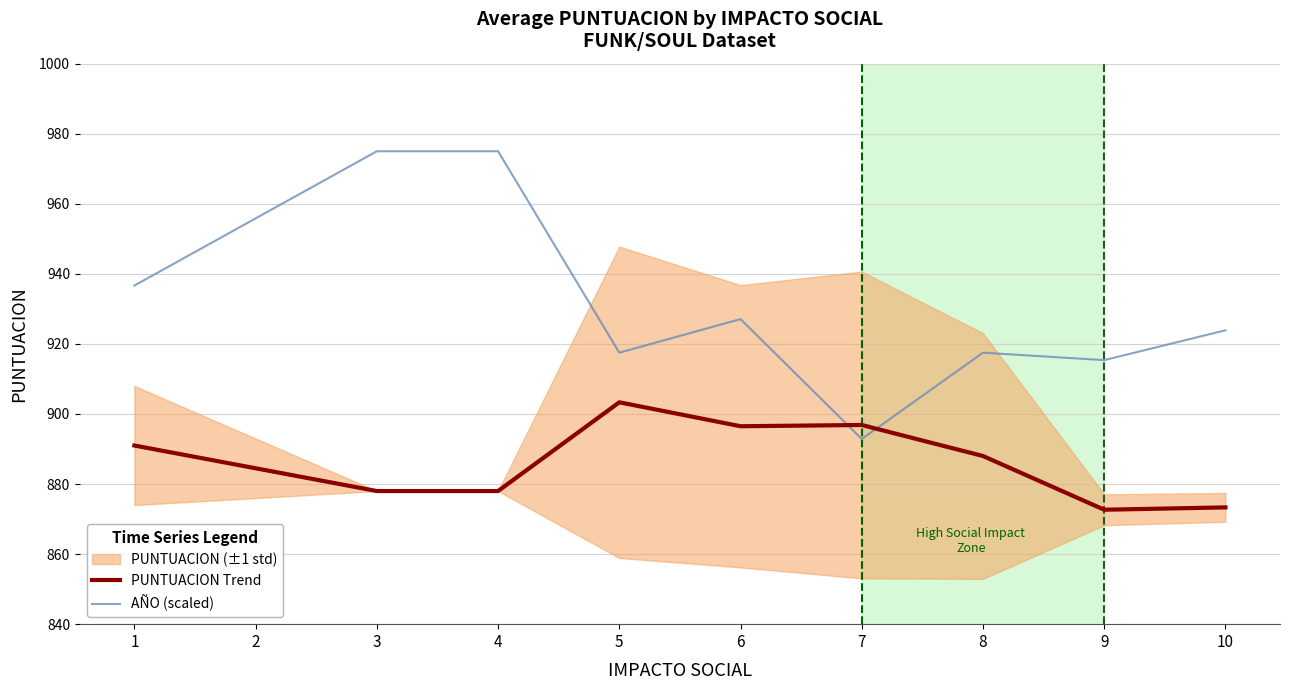

How many values in the PUNTUACION Trend series exceed 888?

4